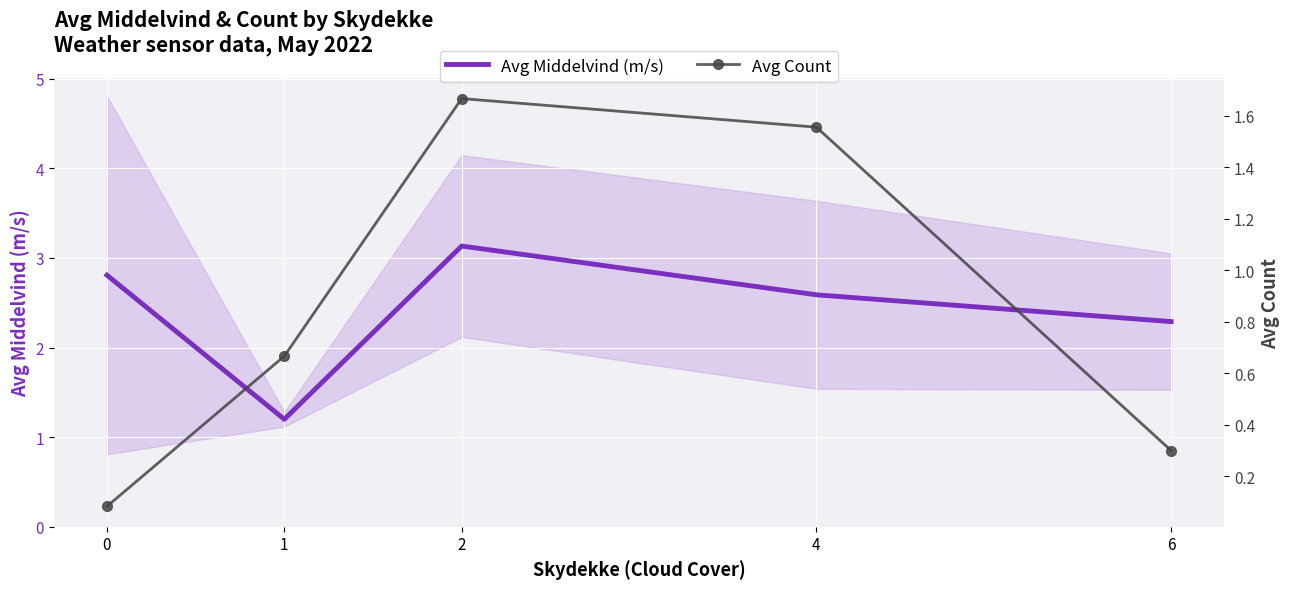

At which category does Avg Middelvind (m/s) reach its first local valley?

1